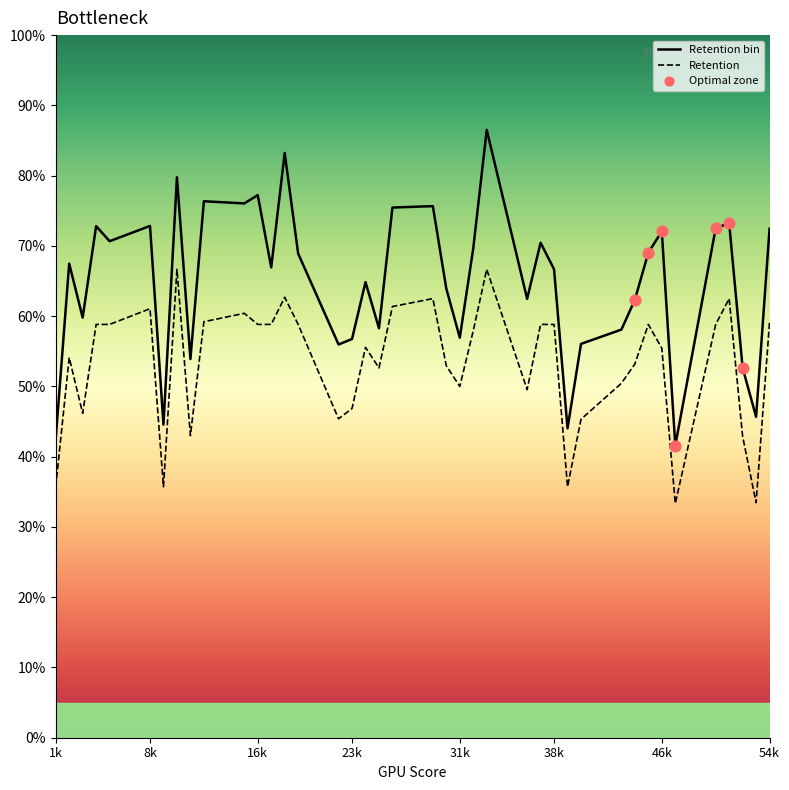

Which has a higher value, 1k or 8k?

8k